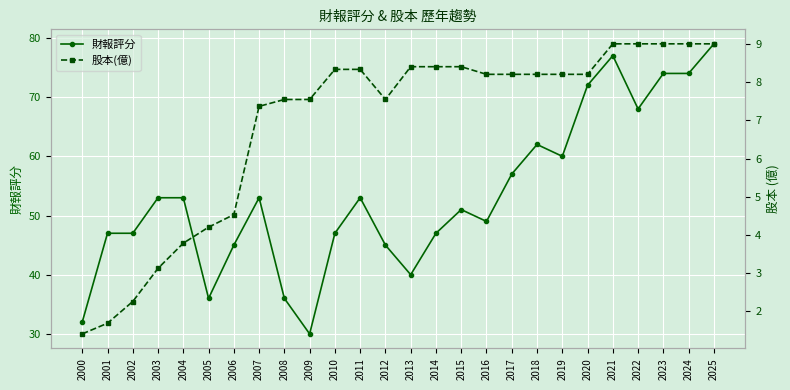

True or false: 股本(億) and 財報評分 cross at least once.

False